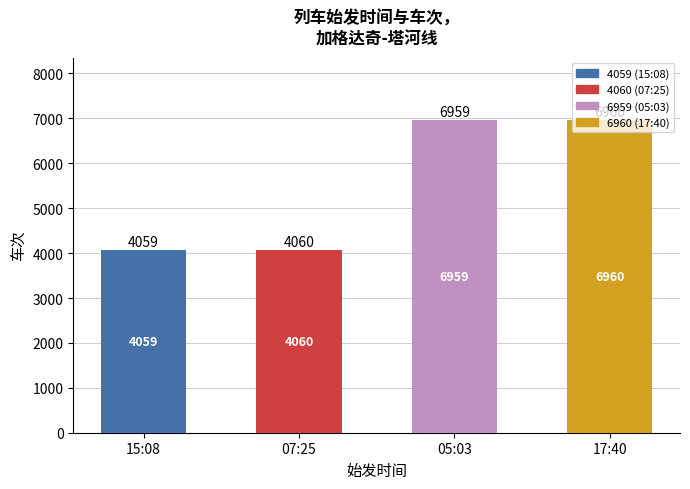

Count the number of categories in the chart.

4